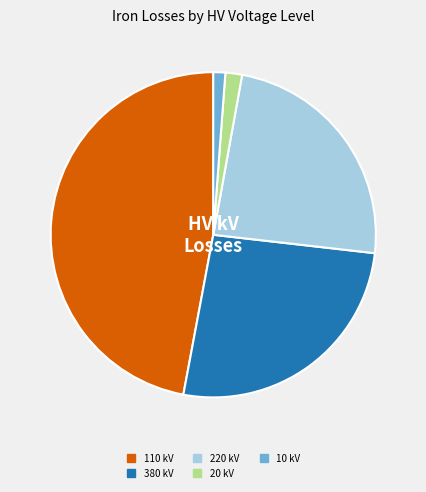

Does any single category account for the majority?

No